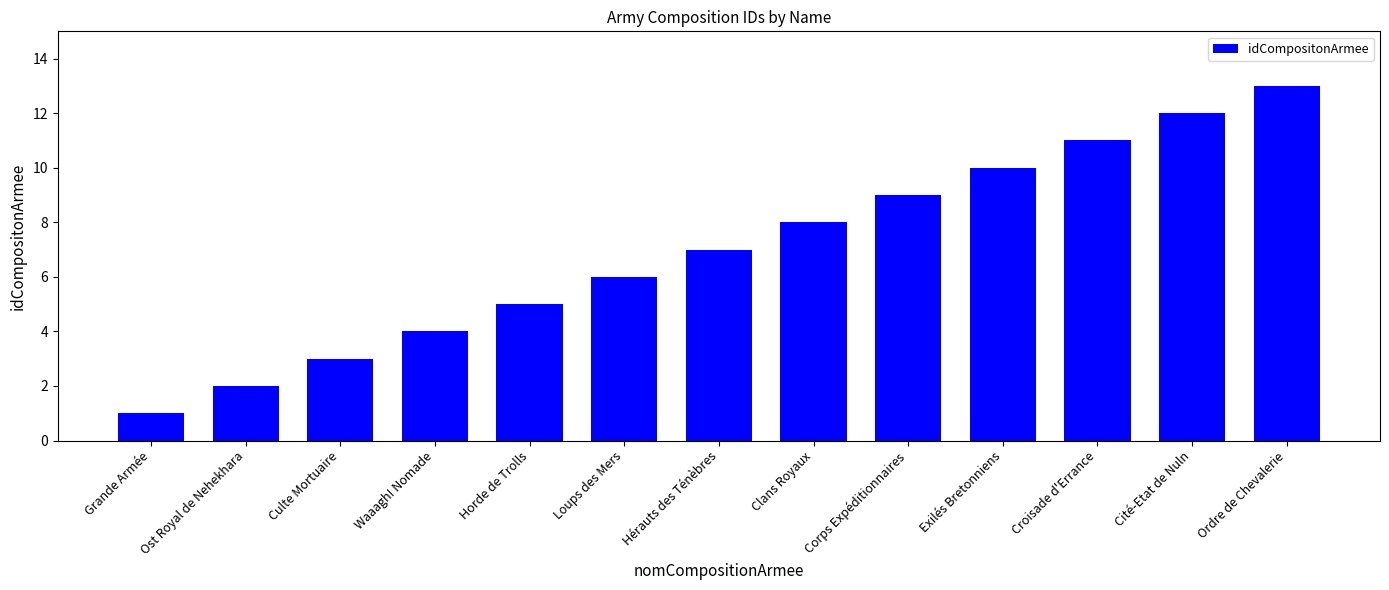

What is the value of the 10th bar from the left?

10